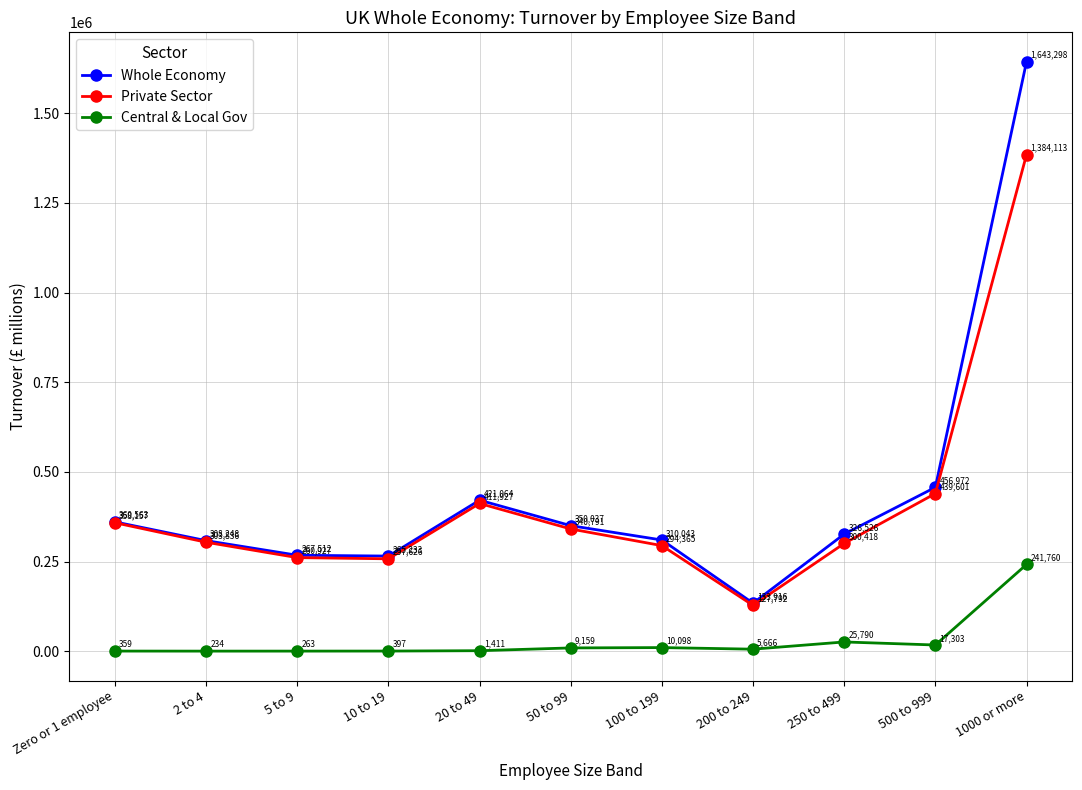

How many lines are shown in the chart?

3